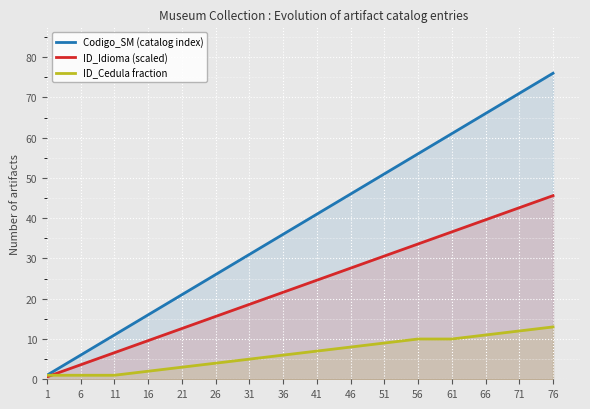

How many distinct data groups are displayed?

3